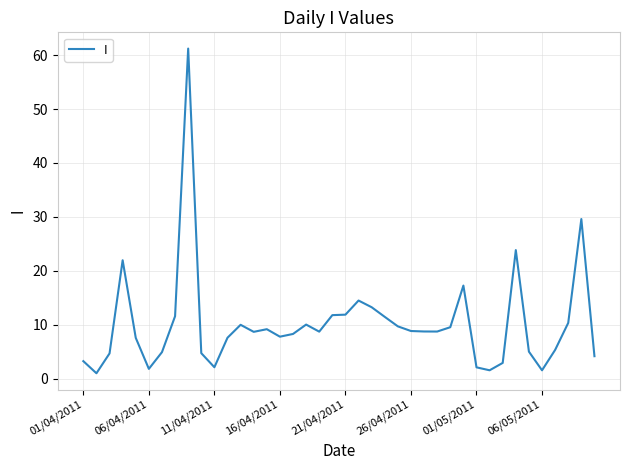

What is the maximum value shown in the chart?

61.2